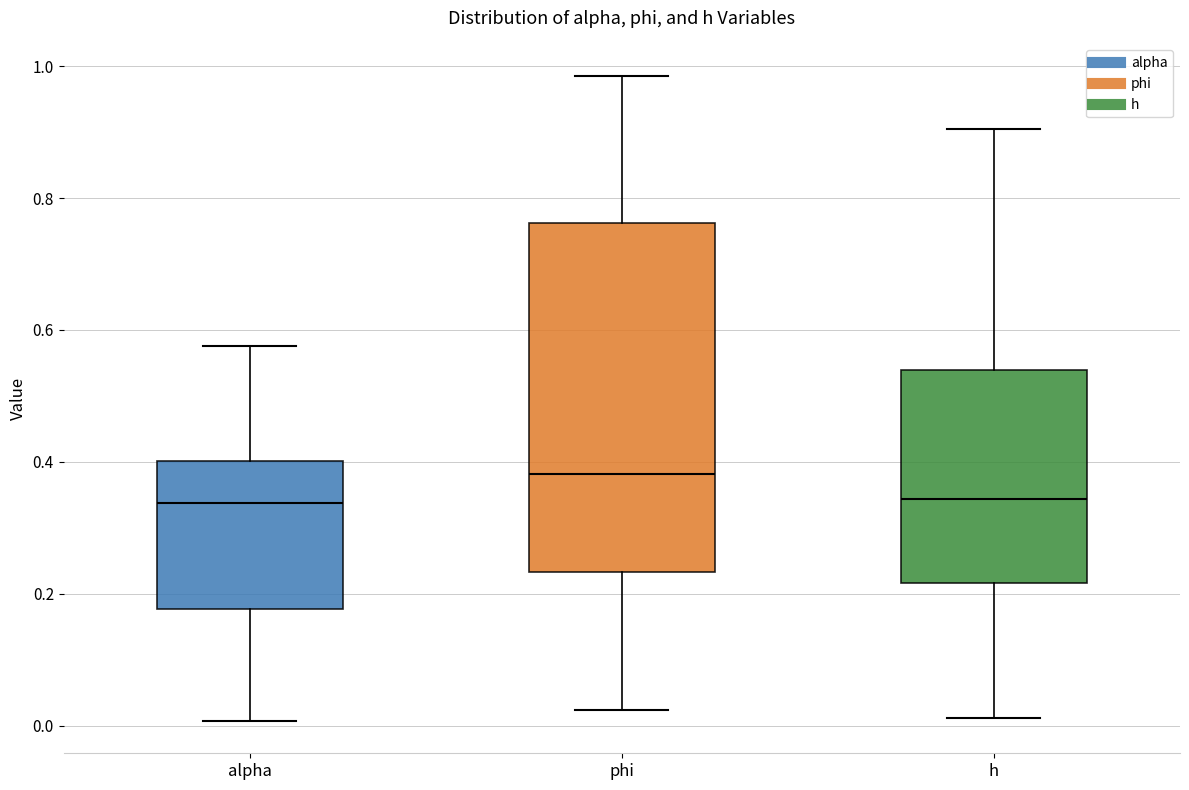

Comparing the boxes themselves (not the whiskers), which one is the tallest?

phi